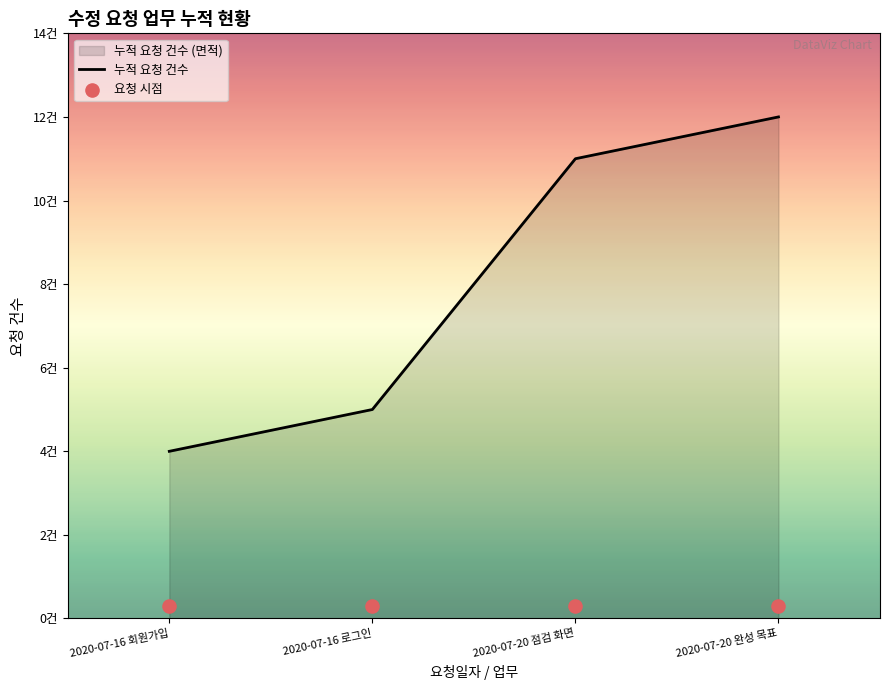

At how many categories does at least one series exceed 8?

2